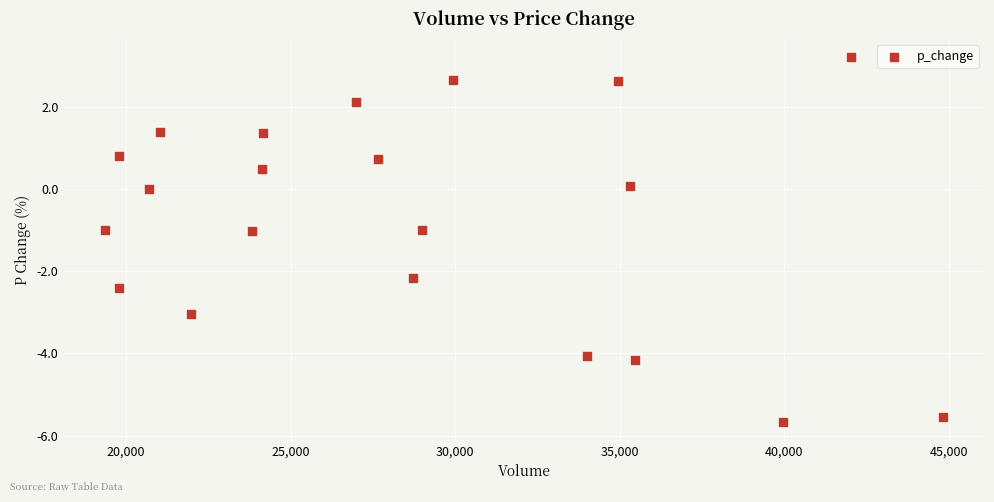

What is the range of X values (max minus min)?

25454.0